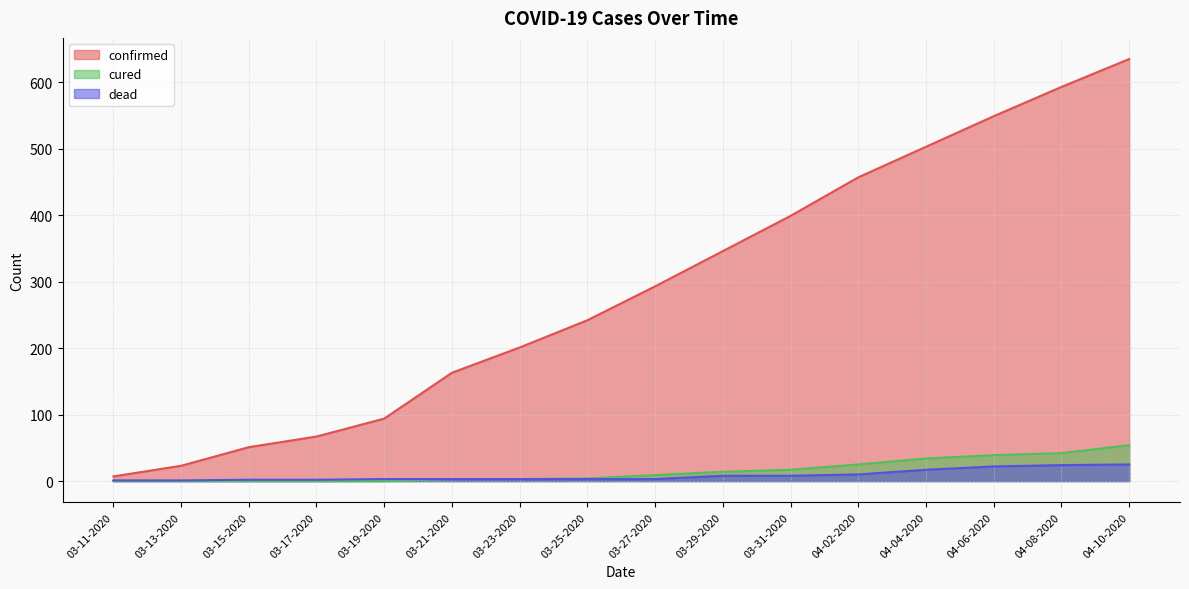

How many values in cured are above zero?

11